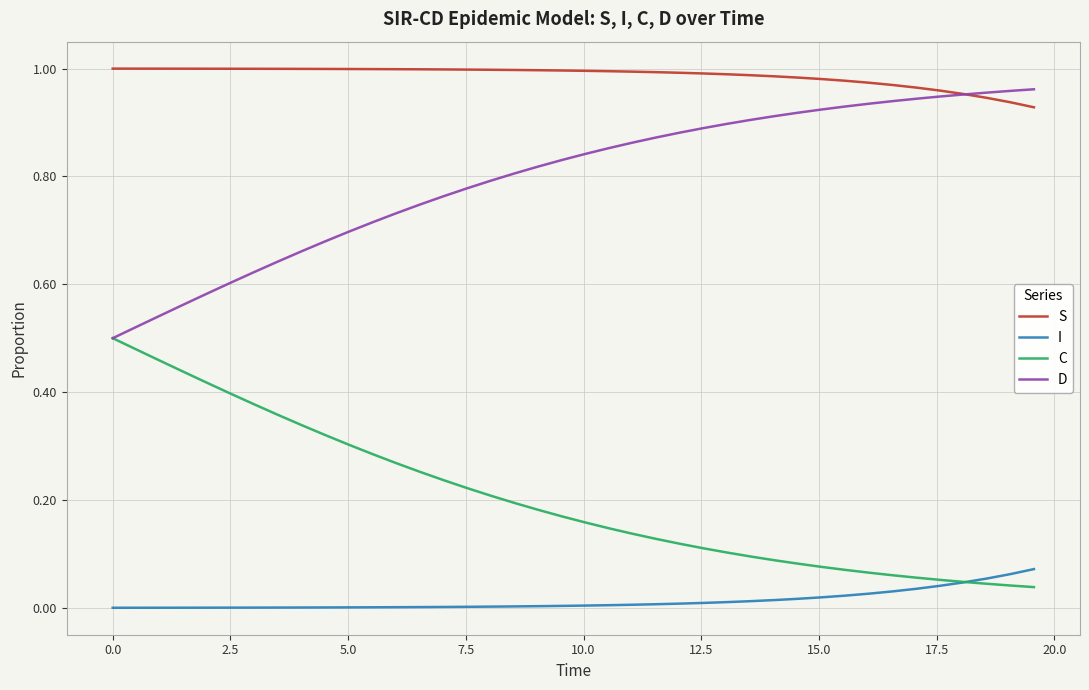

Count the number of data series in this chart.

4